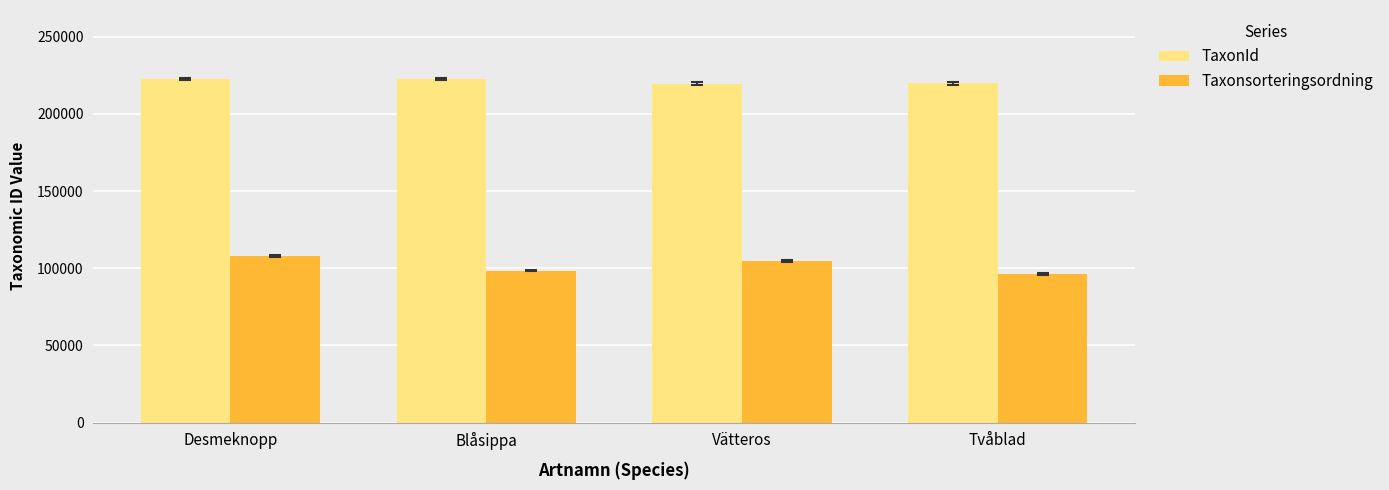

At which category is the sum across all series the highest?

Desmeknopp